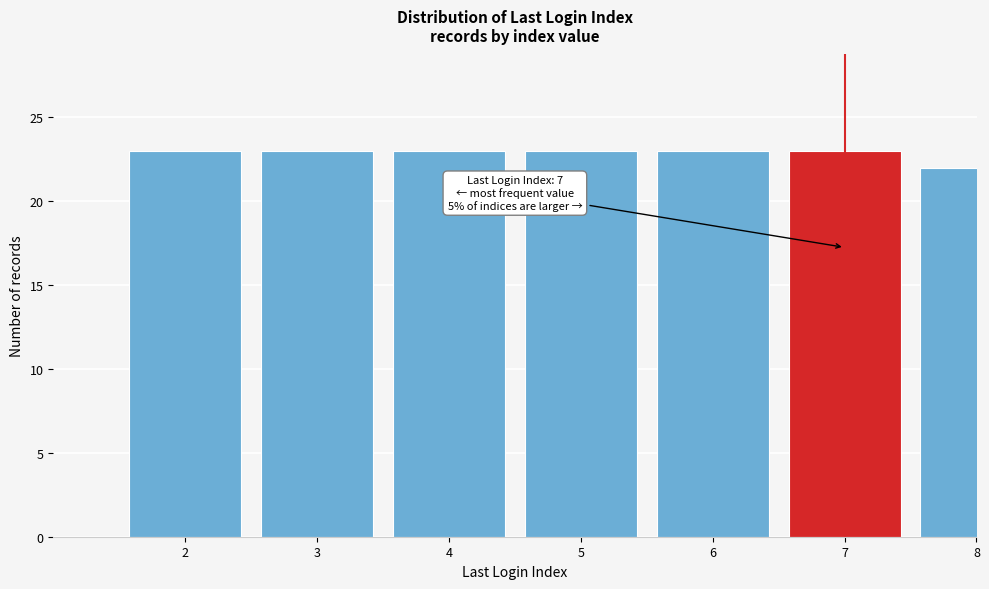

Reading left to right, transcribe all the data shown in this chart.

23	23	23	23	23	23	22